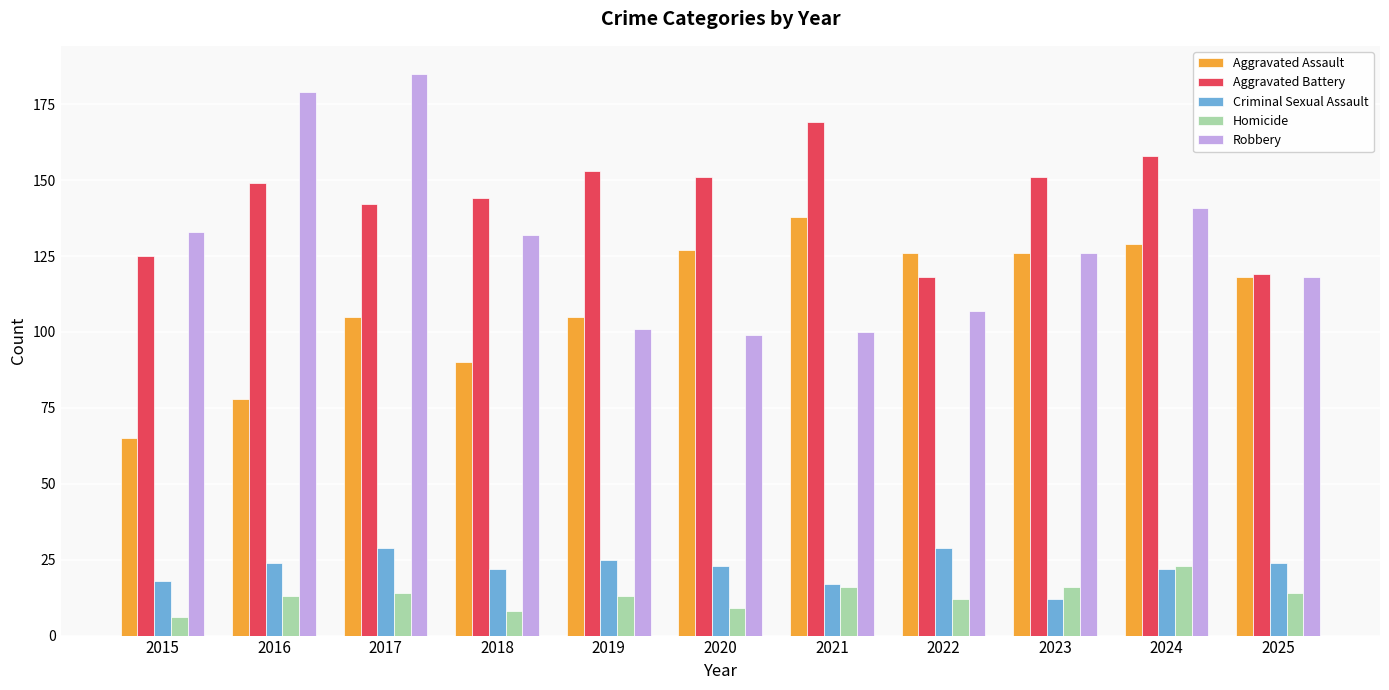

What are all the series names shown in the legend?

Aggravated Assault, Aggravated Battery, Criminal Sexual Assault, Homicide, Robbery